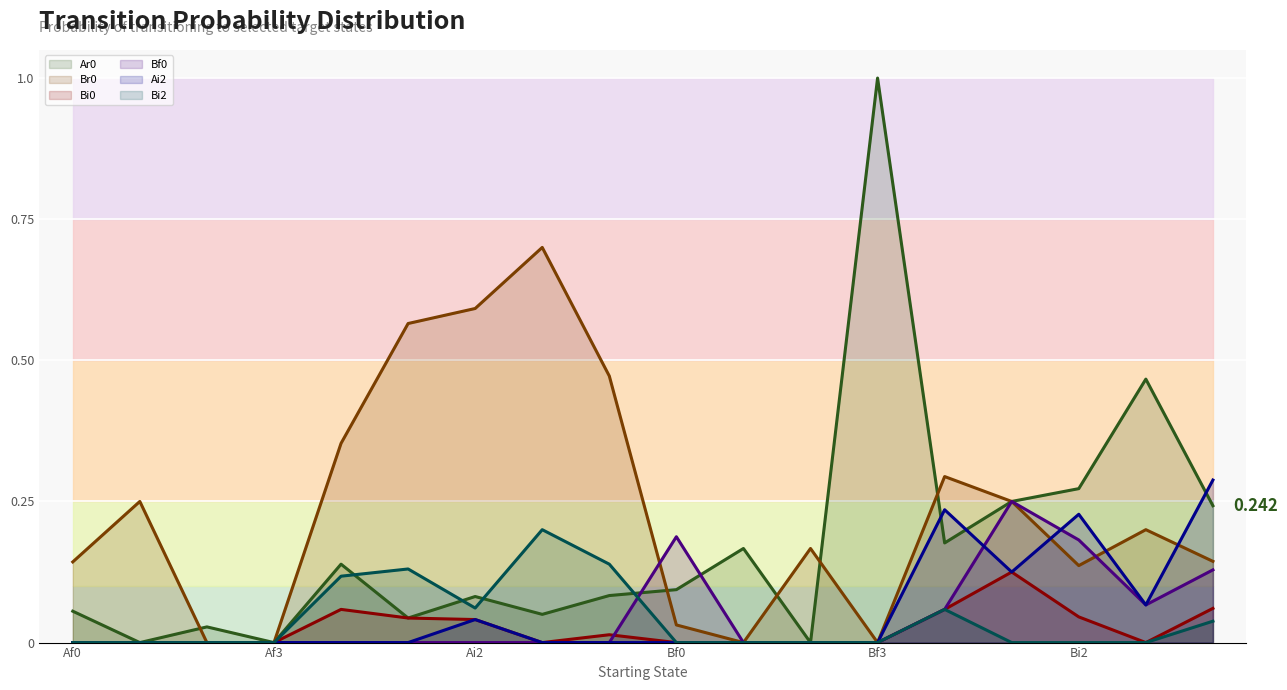

What is the difference between the highest and lowest values at Af0?

0.1